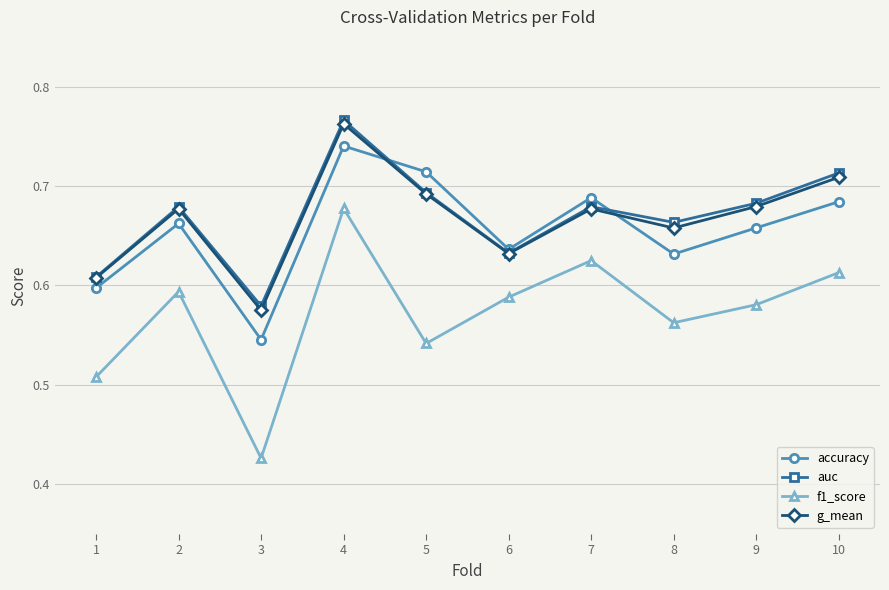

Does the chart have visible grid lines?

Yes